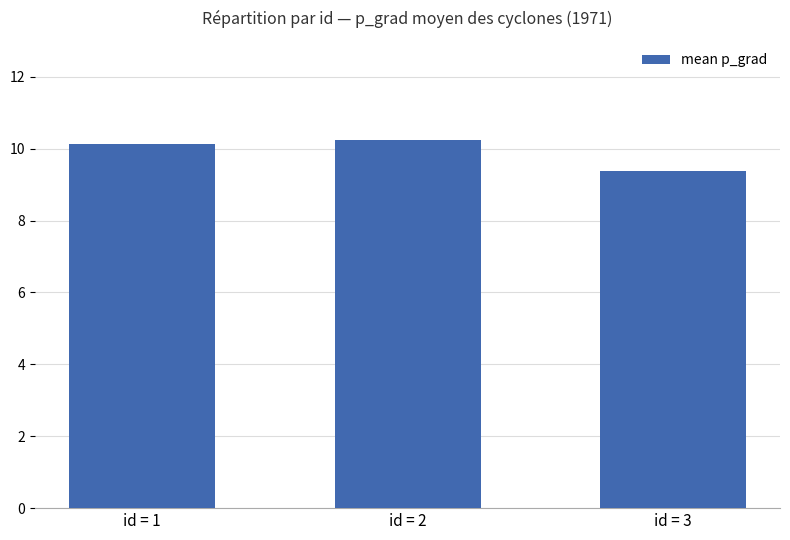

Reading left to right, what are all the values shown in this chart?

10.1	10.2	9.4